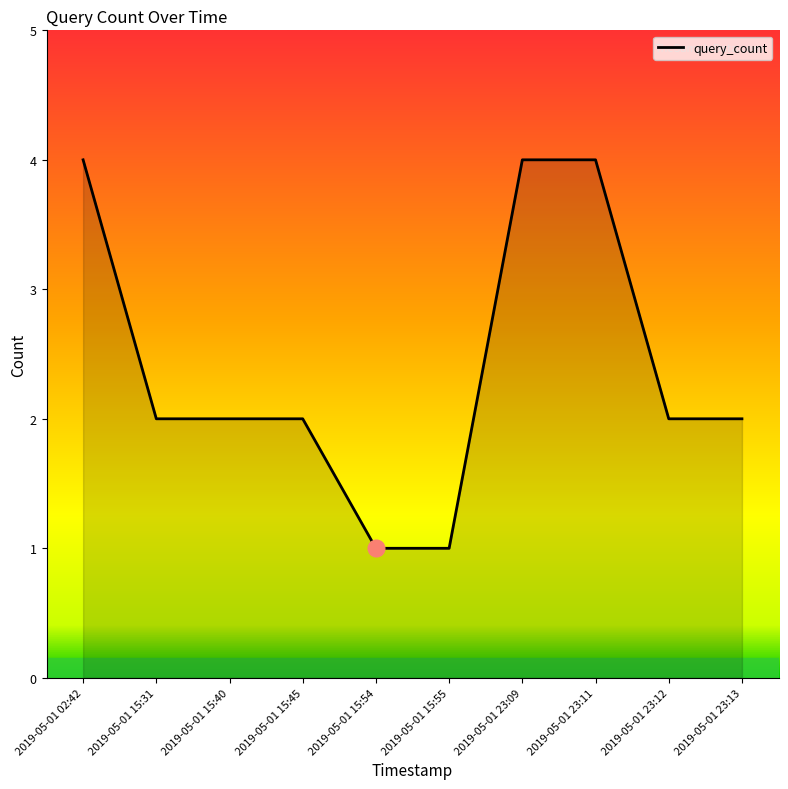

Is it true that the value at 2019-05-01 15:45 is 3?

False